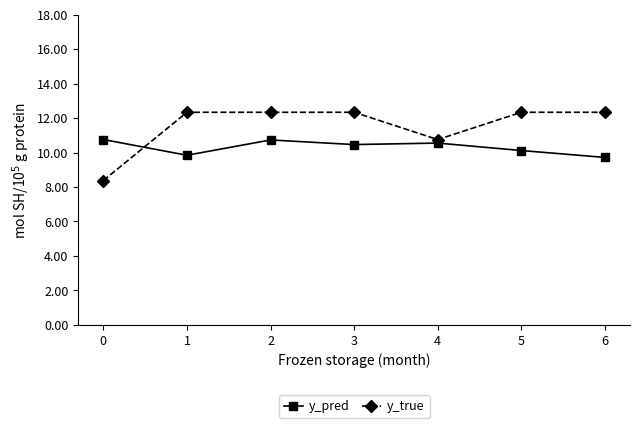

At 2, list the series in order from largest to smallest.

y_true, y_pred